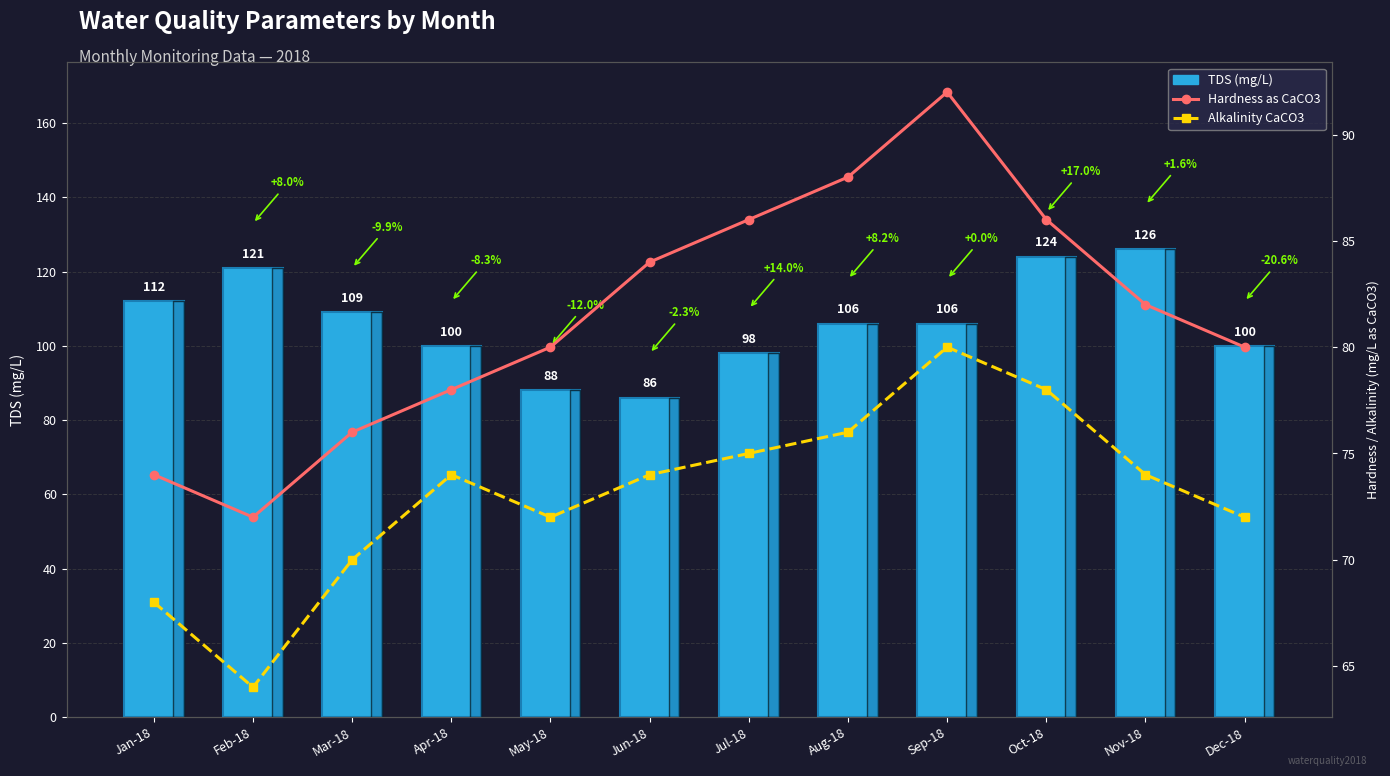

Reading left to right, transcribe all the data shown in this chart.

TDS
mg/L: Jan-18=112	Feb-18=121	Mar-18=109	Apr-18=100	May-18=88	Jun-18=86	Jul-18=98	Aug-18=106	Sep-18=106	Oct-18=124	Nov-18=126	Dec-18=100
Hardness as CaCO3: Jan-18=74	Feb-18=72	Mar-18=76	Apr-18=78	May-18=80	Jun-18=84	Jul-18=86	Aug-18=88	Sep-18=92	Oct-18=86	Nov-18=82	Dec-18=80
Alkalinity CaCO3: Jan-18=68	Feb-18=64	Mar-18=70	Apr-18=74	May-18=72	Jun-18=74	Jul-18=75	Aug-18=76	Sep-18=80	Oct-18=78	Nov-18=74	Dec-18=72